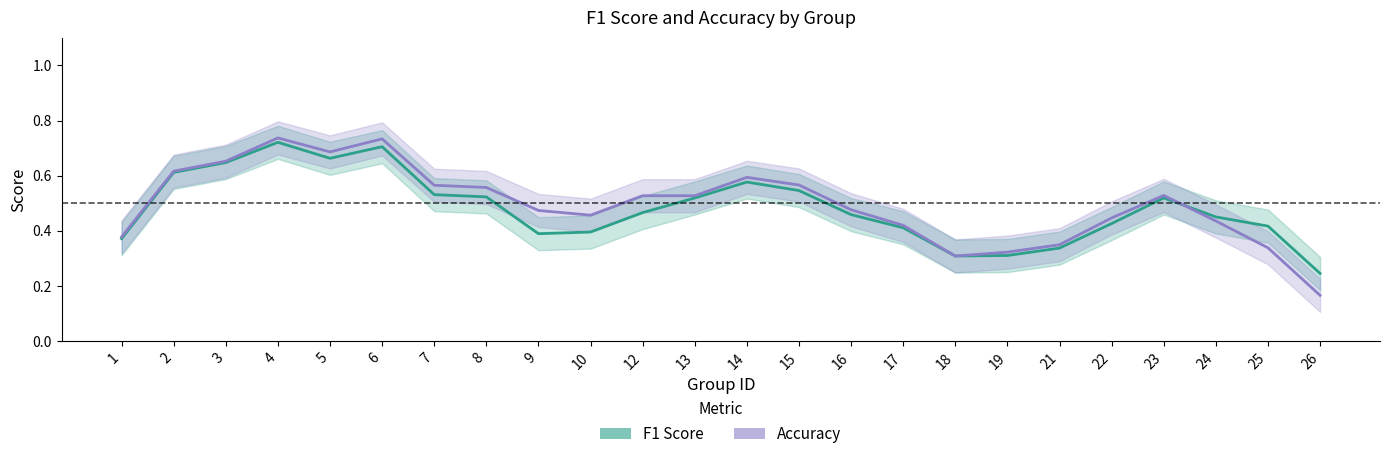

At which label is F1 Score closest to 0?

26